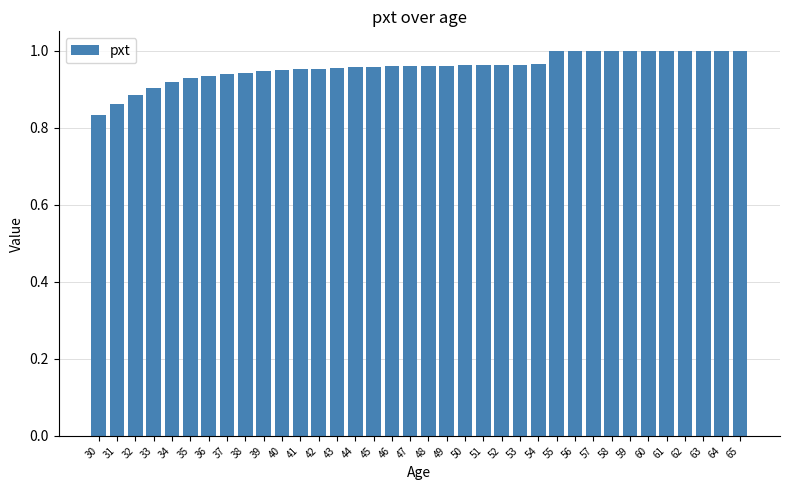

What is the sum of all values?

34.5